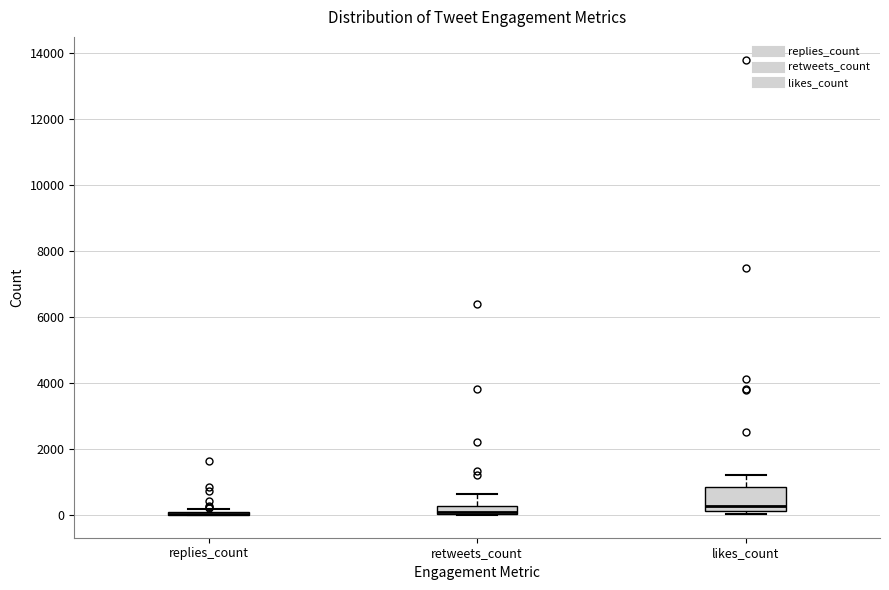

Where does the upper whisker of the box for retweets_count end on the y-axis? The values are not printed on the chart, so give them approximately, as read against the axis.

600